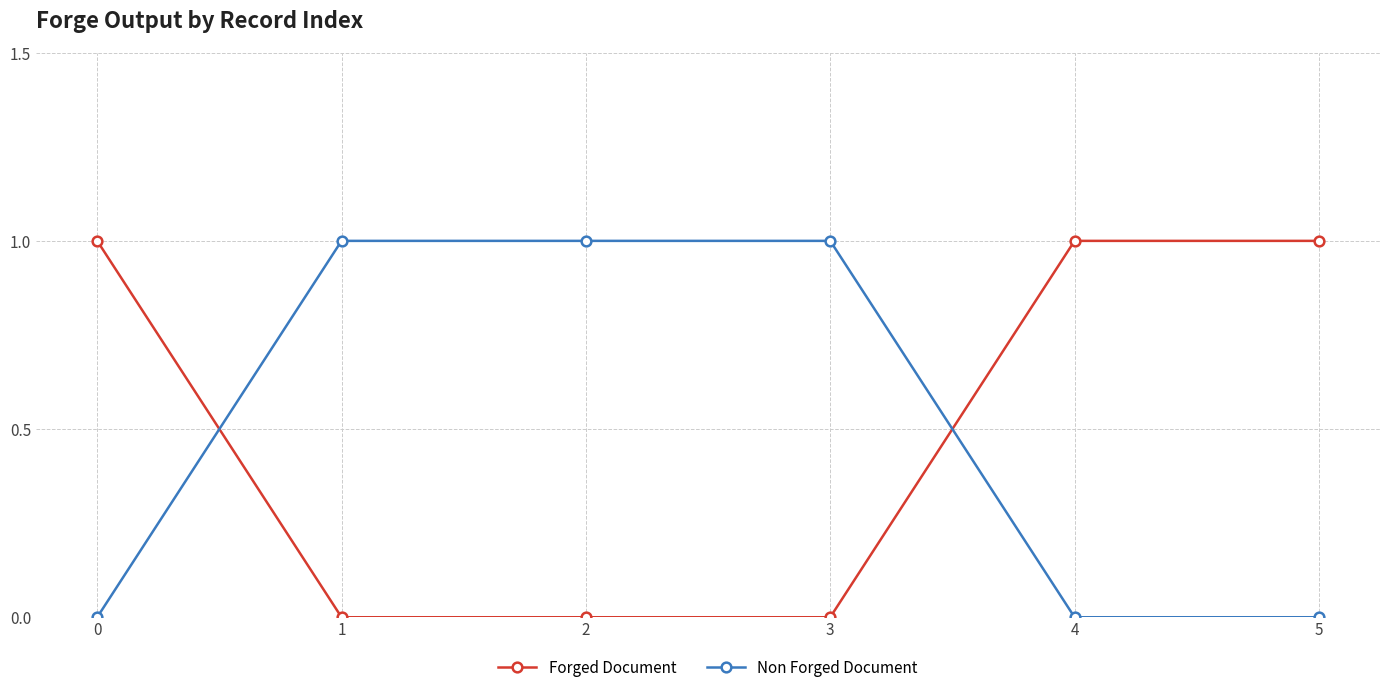

At 0, list the series in order from smallest to largest.

Non Forged Document, Forged Document